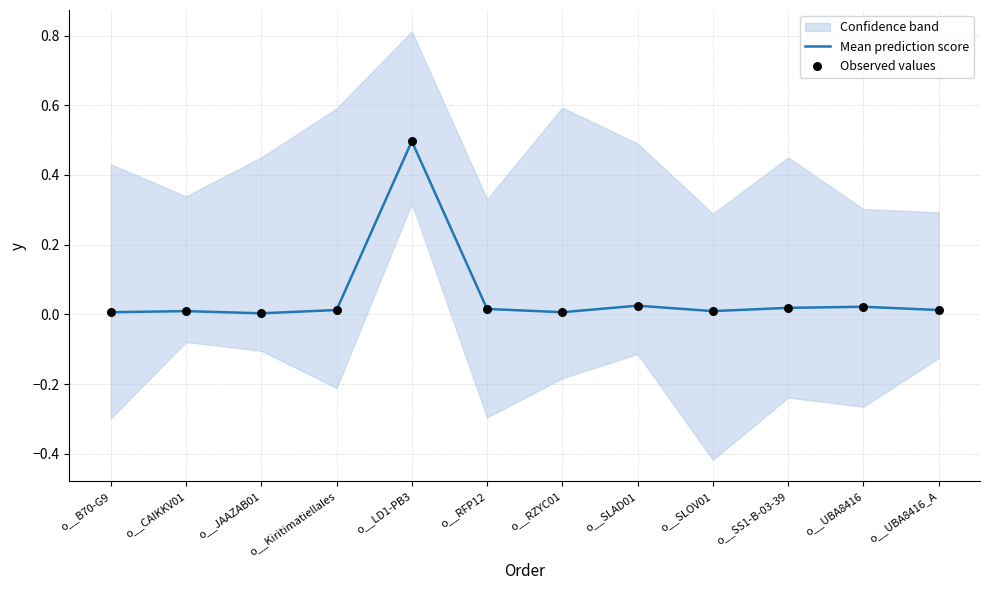

Which series has the largest total across all categories?

Mean prediction score